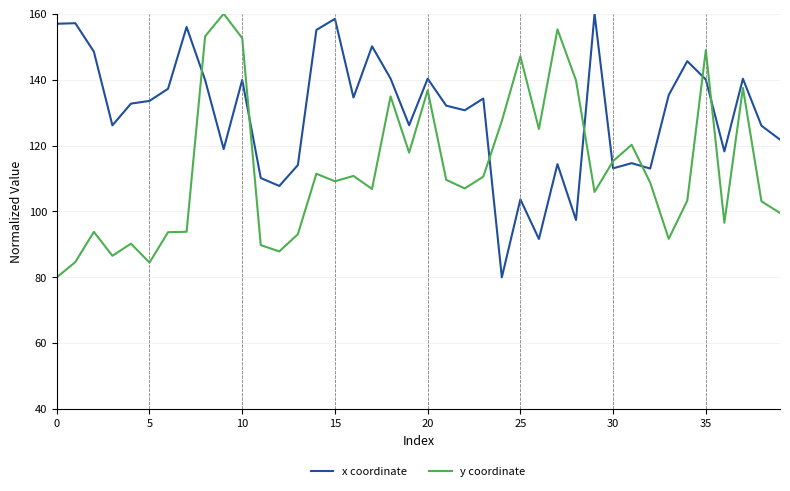

Rank the series by their average value, from highest to lowest.

x coordinate, y coordinate